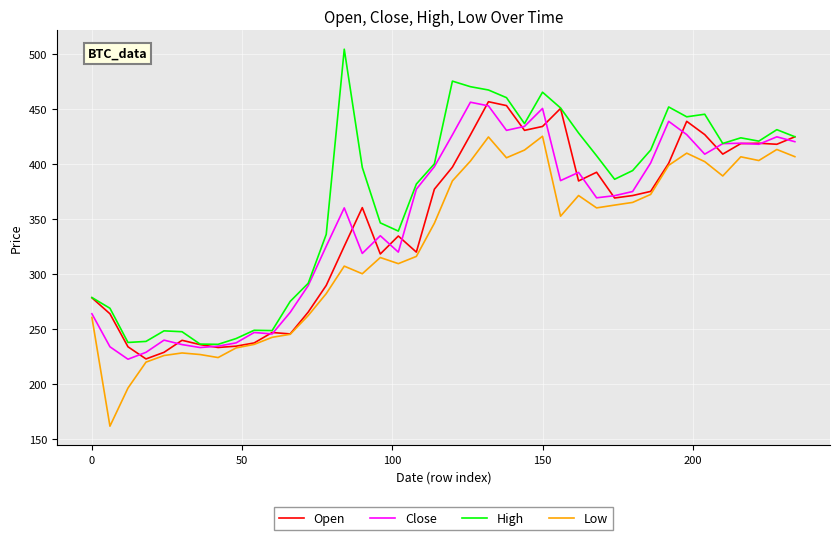

Which series has the largest range (max minus min)?

High